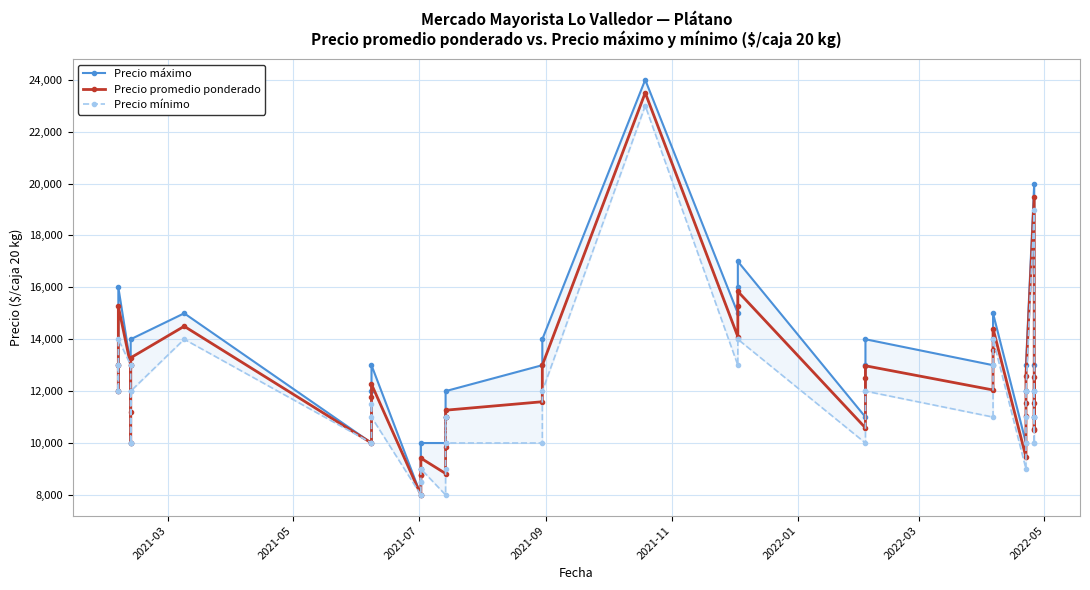

What is the value of the Precio mínimo point at the 9th from the left?

10000